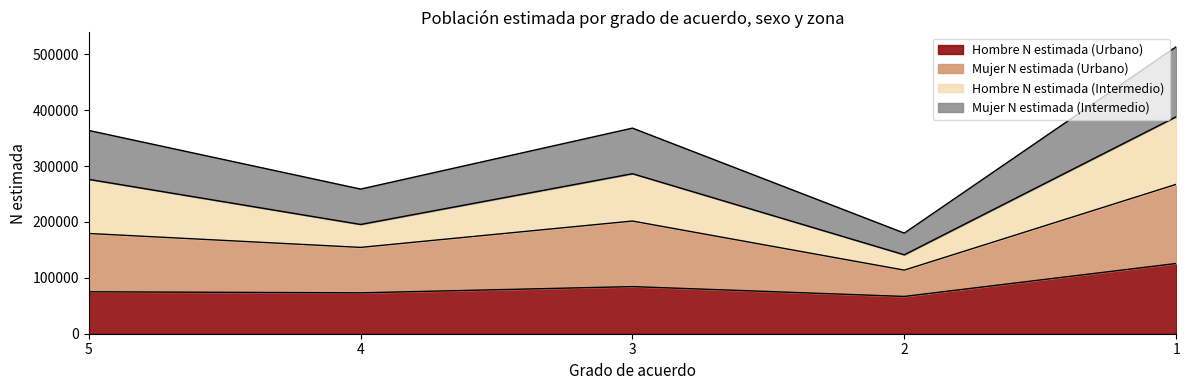

The value of Hombre N estimada (Urbano) at 5 is 75022. True or false?

True